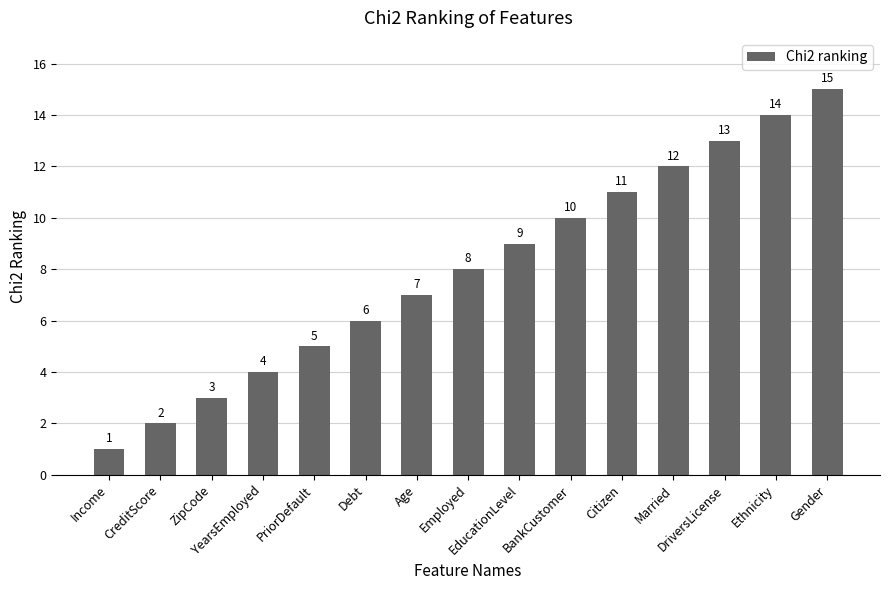

Which category has the highest value across all series?

Gender